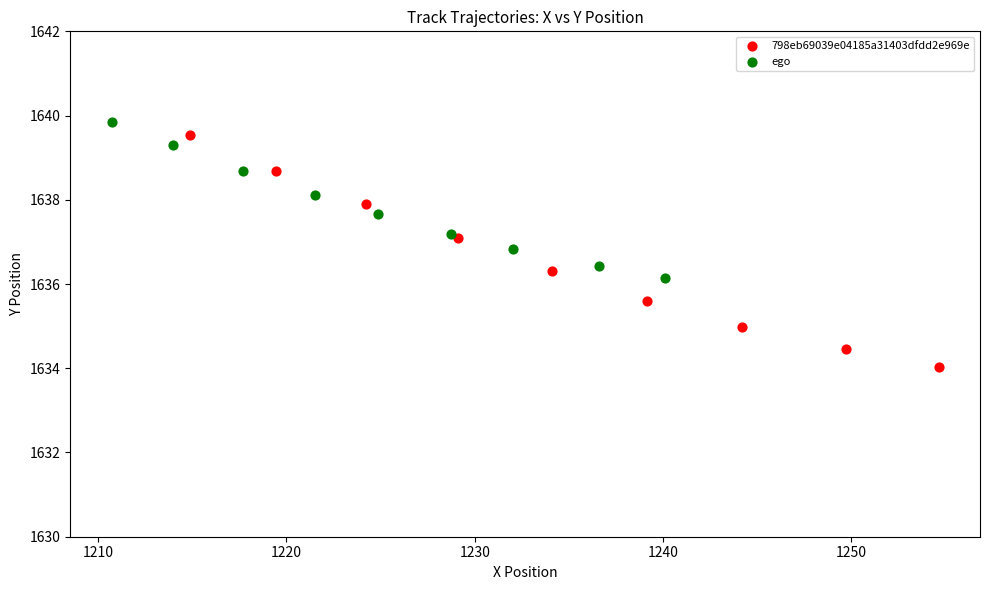

Which series contains the lowest Y value?

798eb69039e04185a31403dfdd2e969e